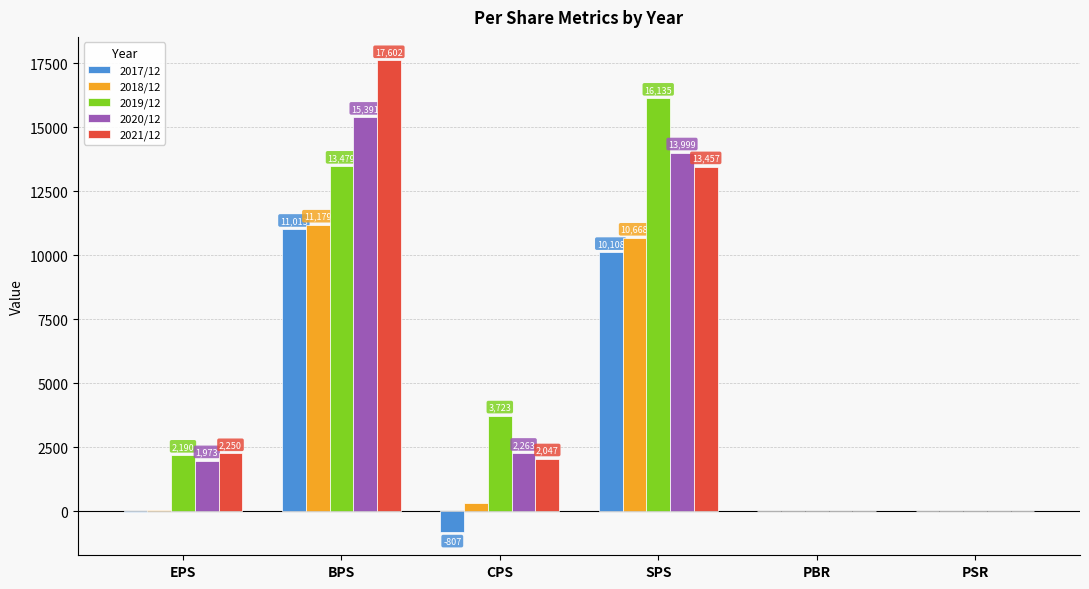

Which series has the largest total across all categories?

2019/12